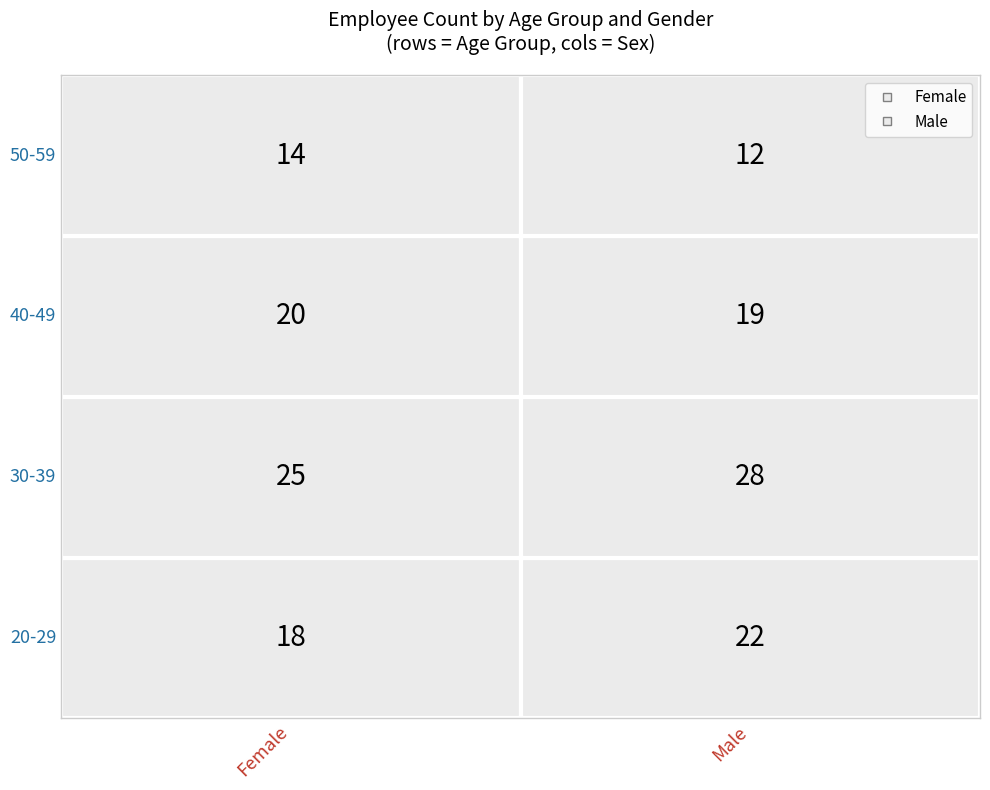

What is the difference between the 50-59 values at Male and Female?

2